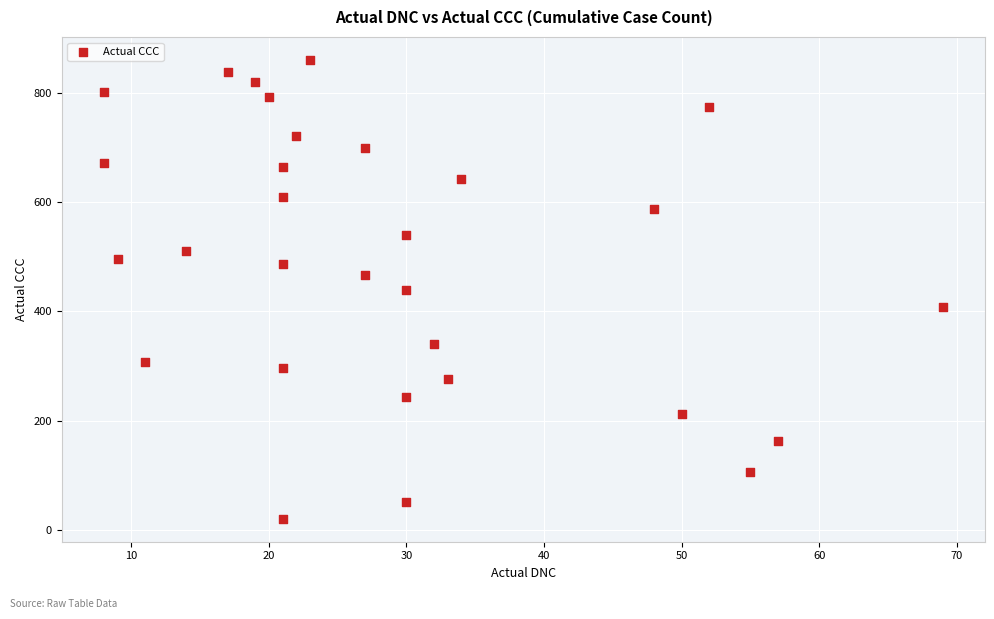

What is the range of X values (max minus min)?

61